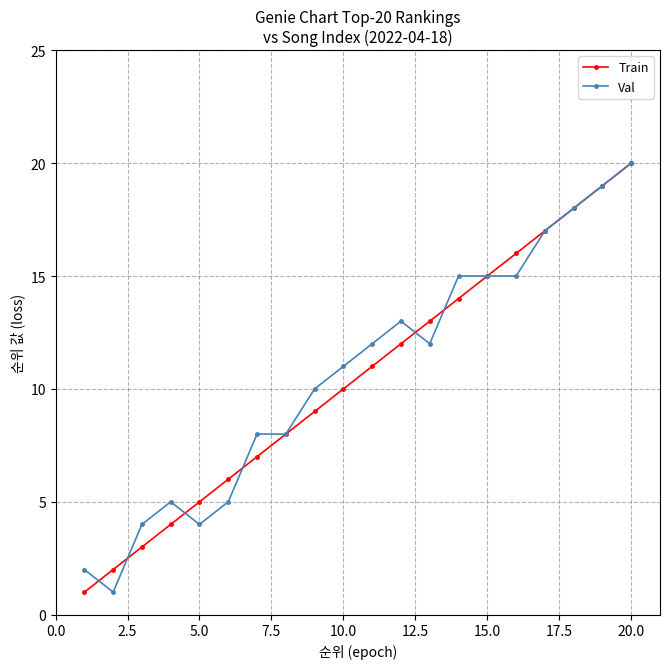

What is the maximum value shown in the chart?

20